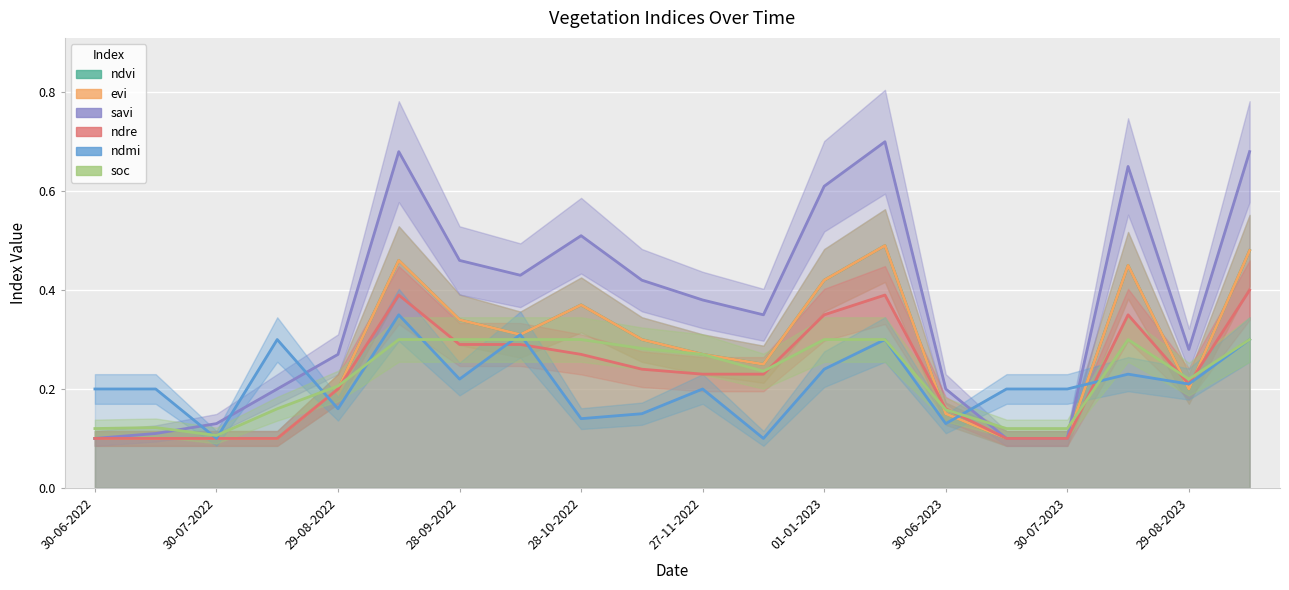

What is the value of the ndmi point at the 1st from the left?

0.2